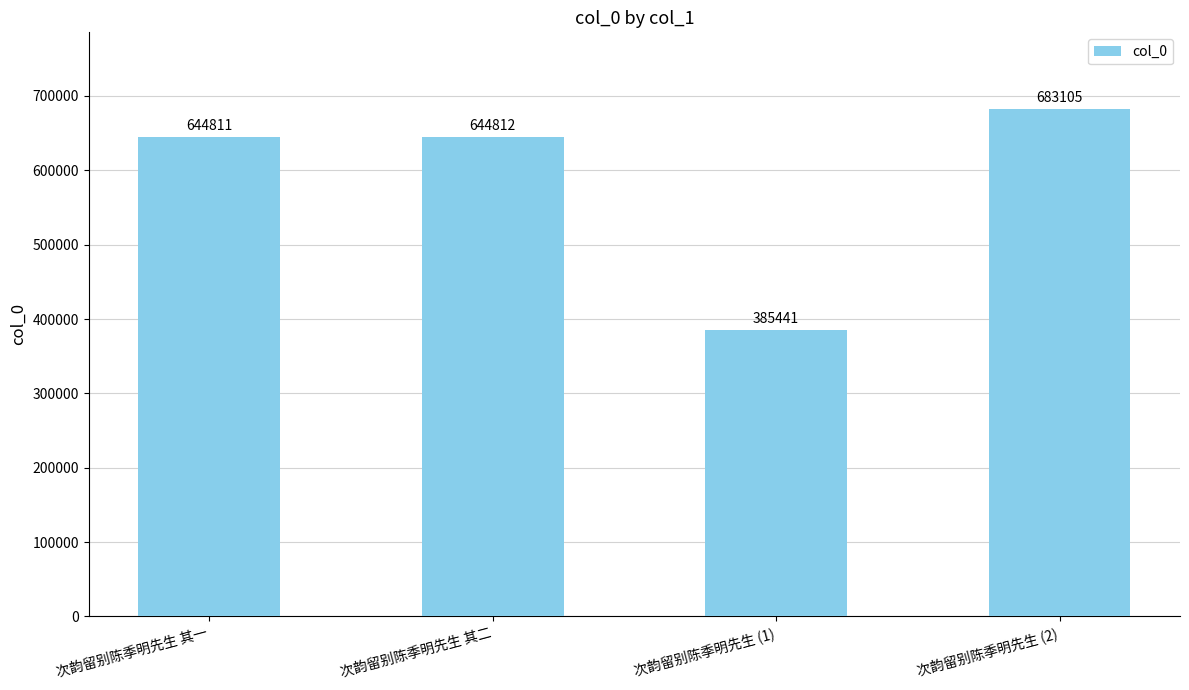

Reading left to right, transcribe all the data shown in this chart.

次韵留别陈季明先生 其一=644811	次韵留别陈季明先生 其二=644812	次韵留别陈季明先生 (1)=385441	次韵留别陈季明先生 (2)=683105